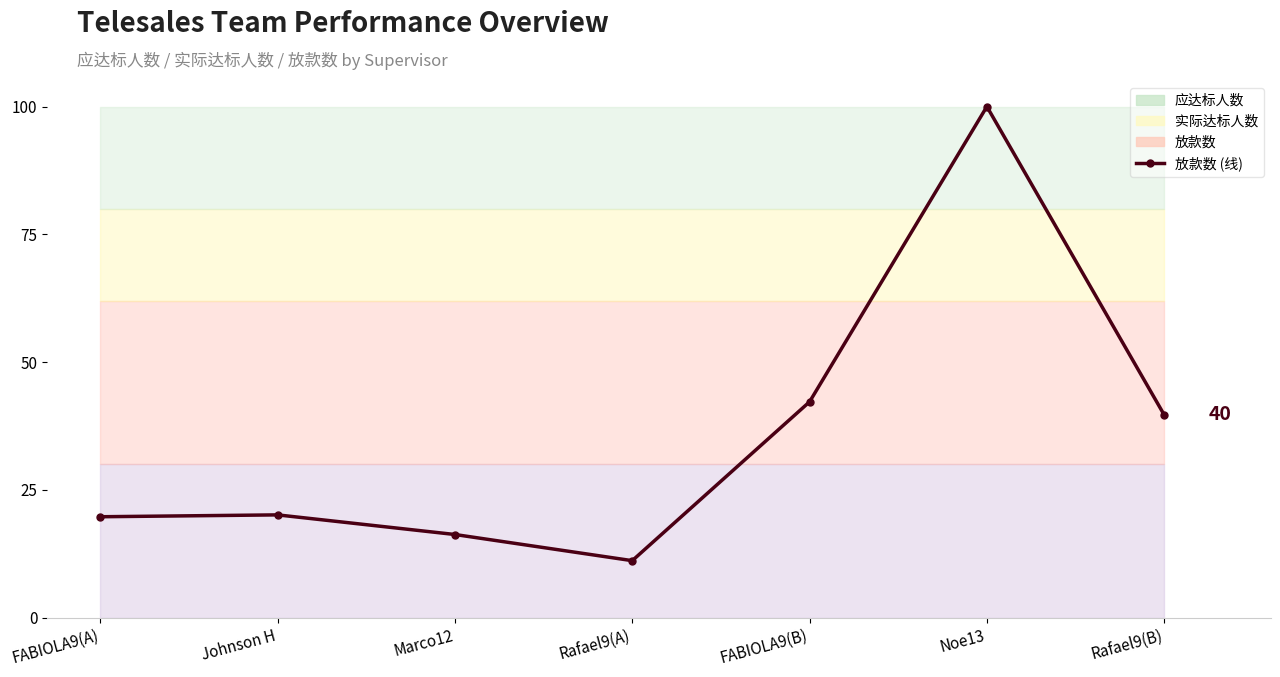

What is the label of the 6th point from the left?

Noe13